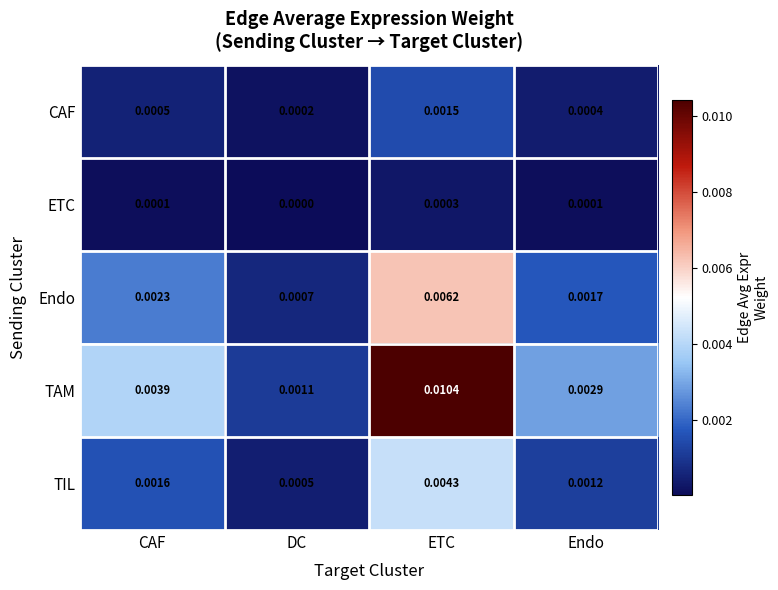

Which series has the largest range (max minus min)?

TAM